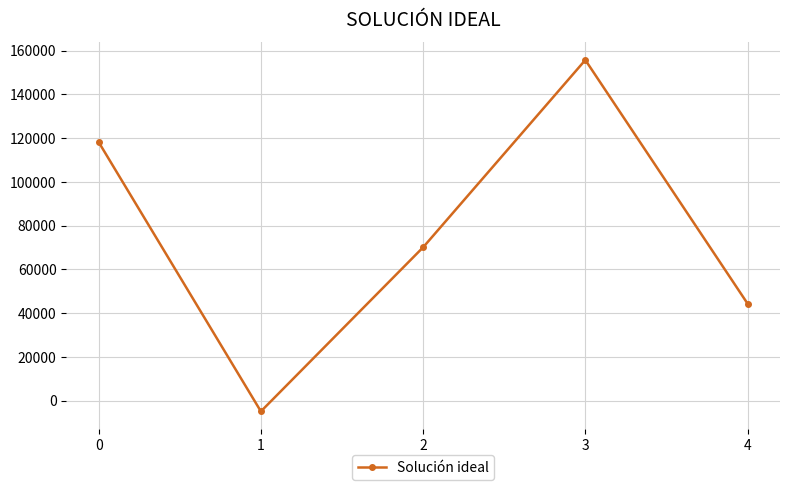

What is the sum of all values?

383490.5